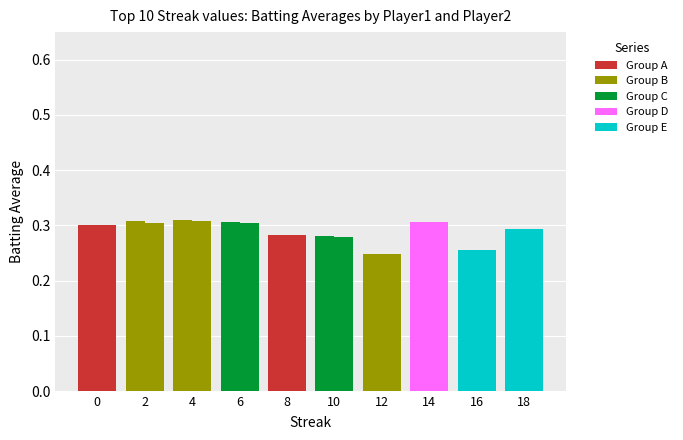

The value of Batting Average2 at 14 is 0.3. True or false?

True